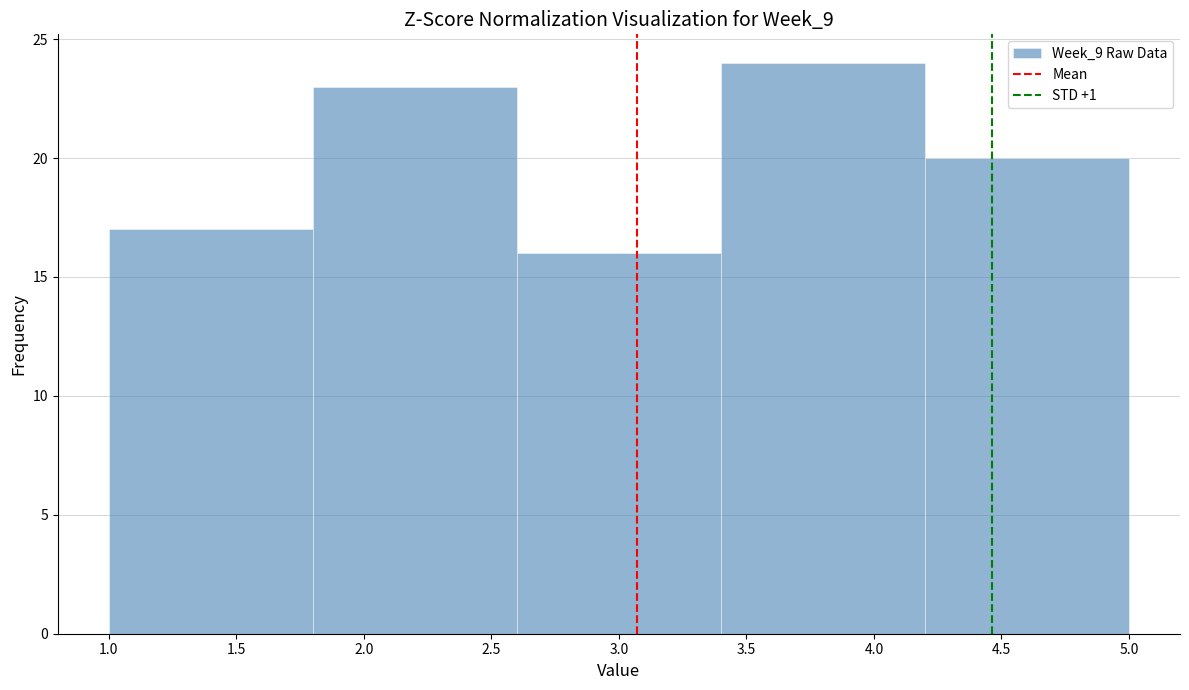

What is the height of the bar covering 1.0 to 1.8 on the x-axis? The values are not printed on the chart, so give them approximately, as read against the axis.

17